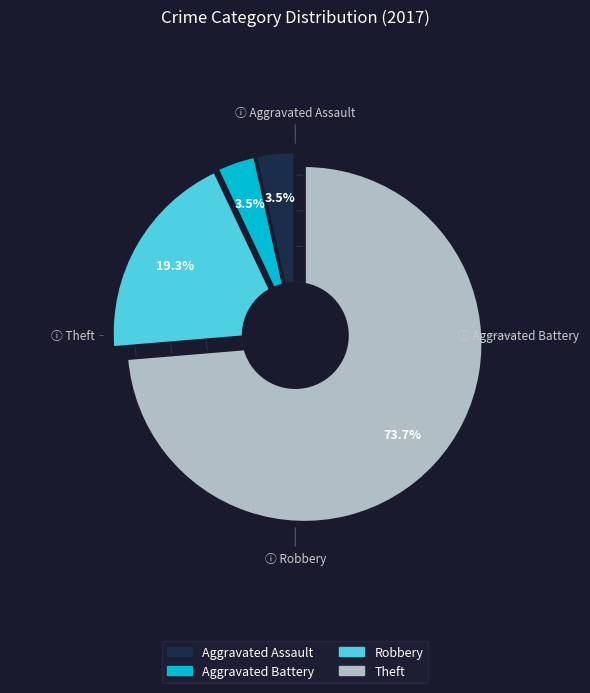

To the nearest percent, what portion does Aggravated Assault represent?

4%